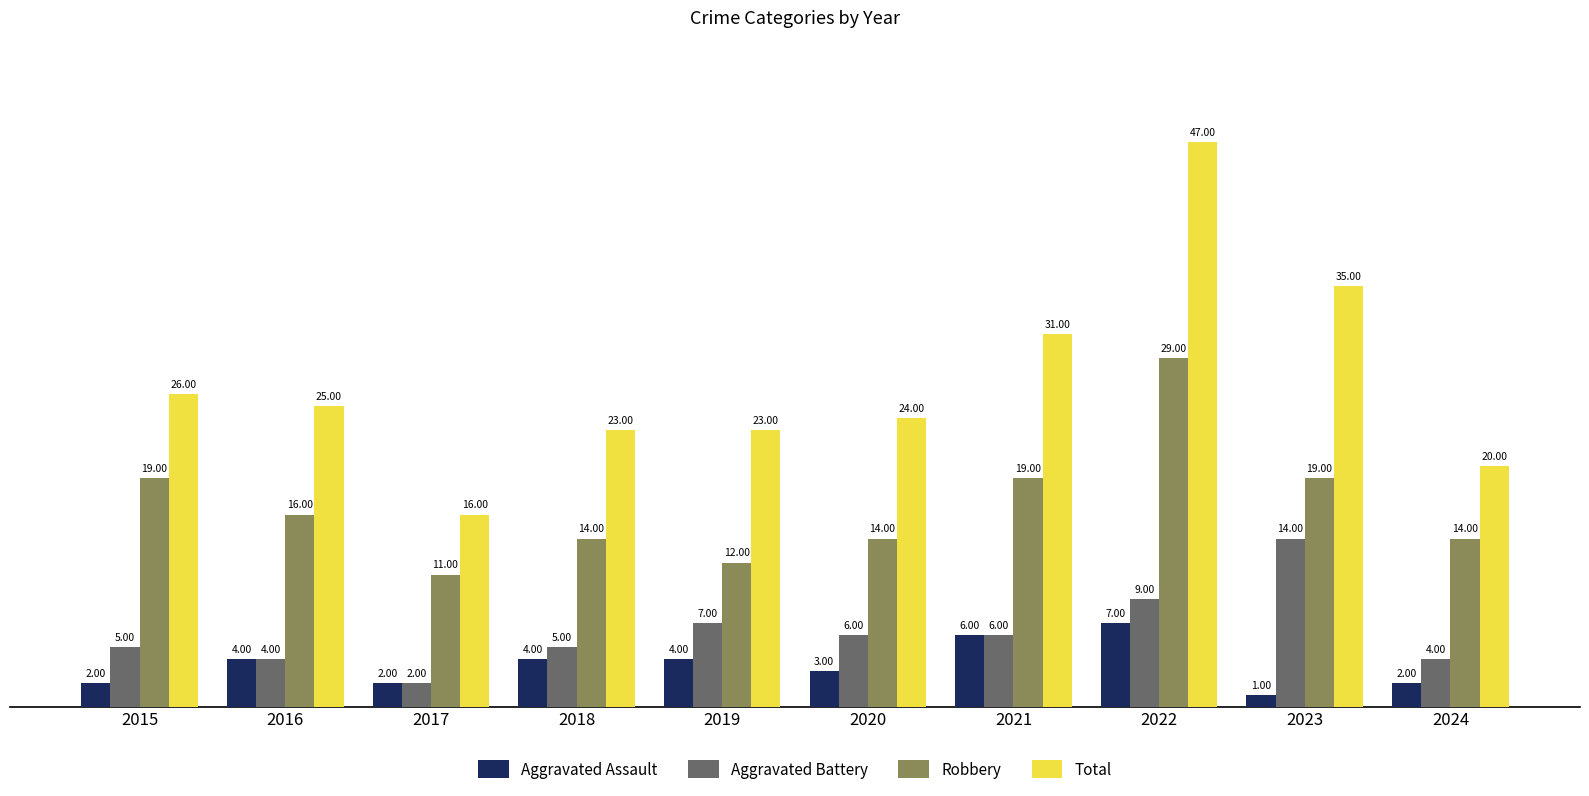

What are all the series names shown in the legend?

Aggravated Assault, Aggravated Battery, Robbery, Total